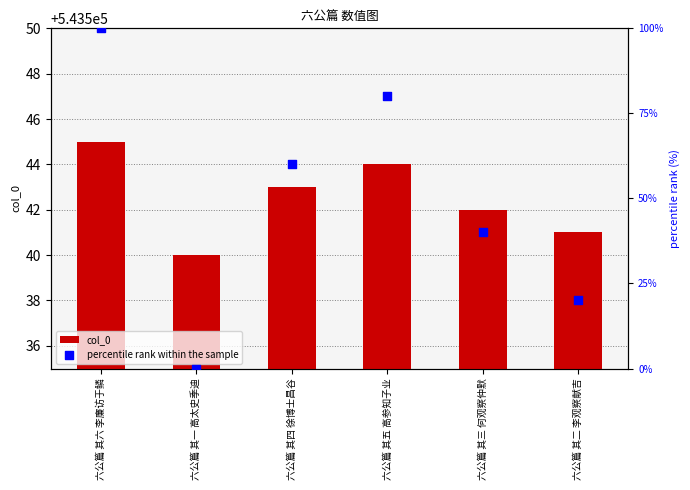

Which series has the largest total across all categories?

col_0